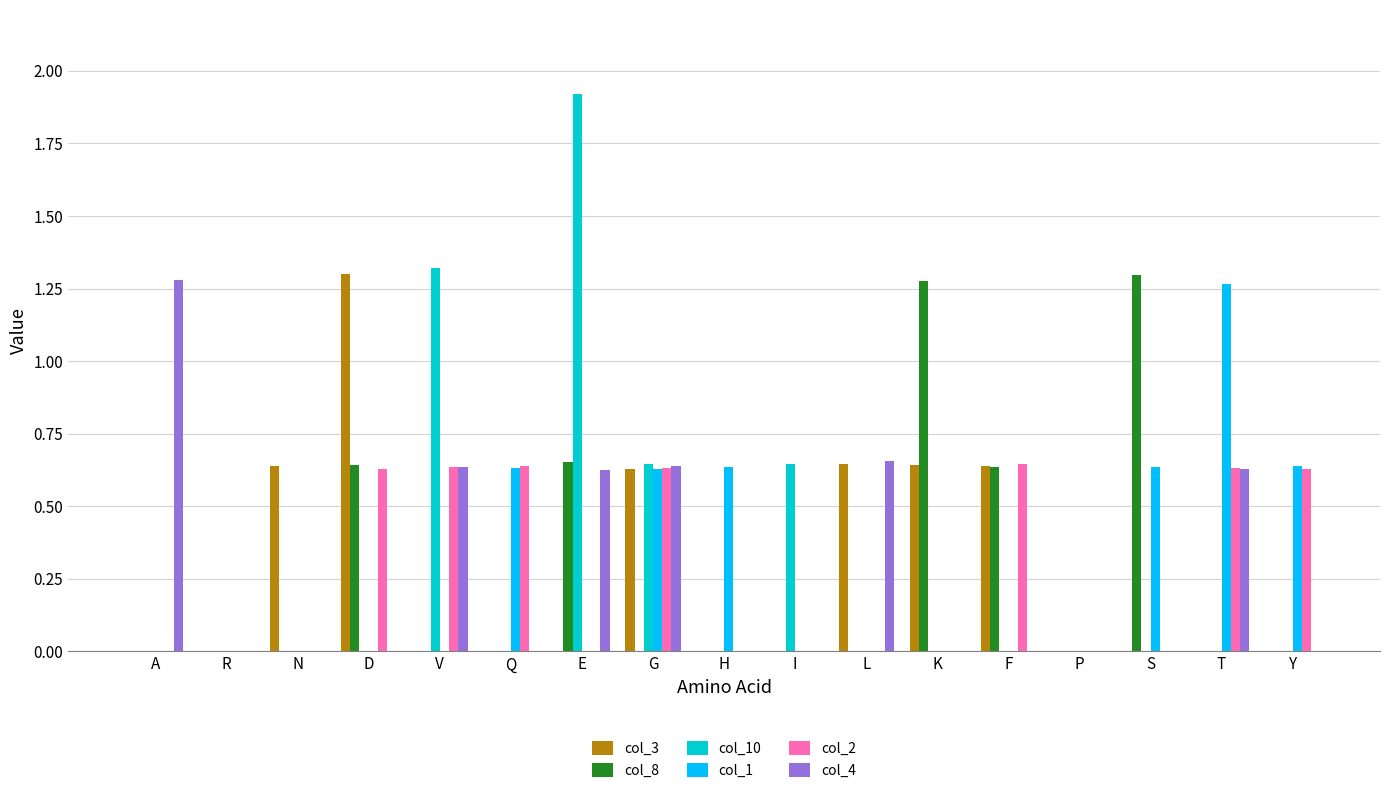

Is the value of col_1 at L greater than the value of col_4 at L?

No